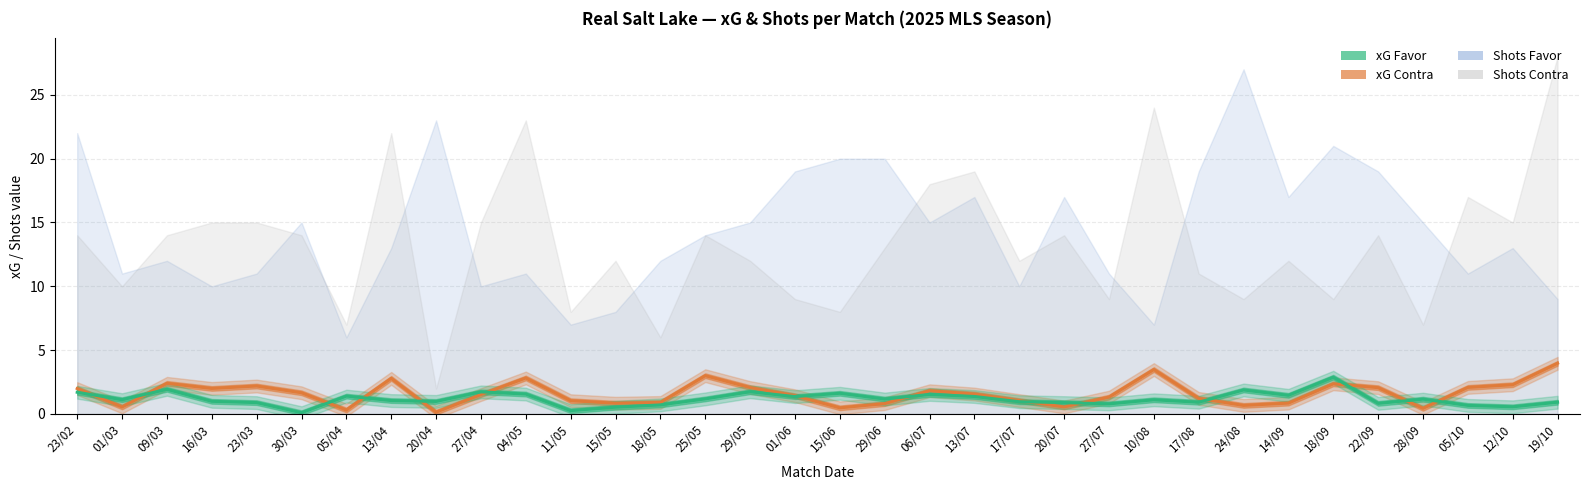

How many intersections are there between xG Favor and xG Contra?

14